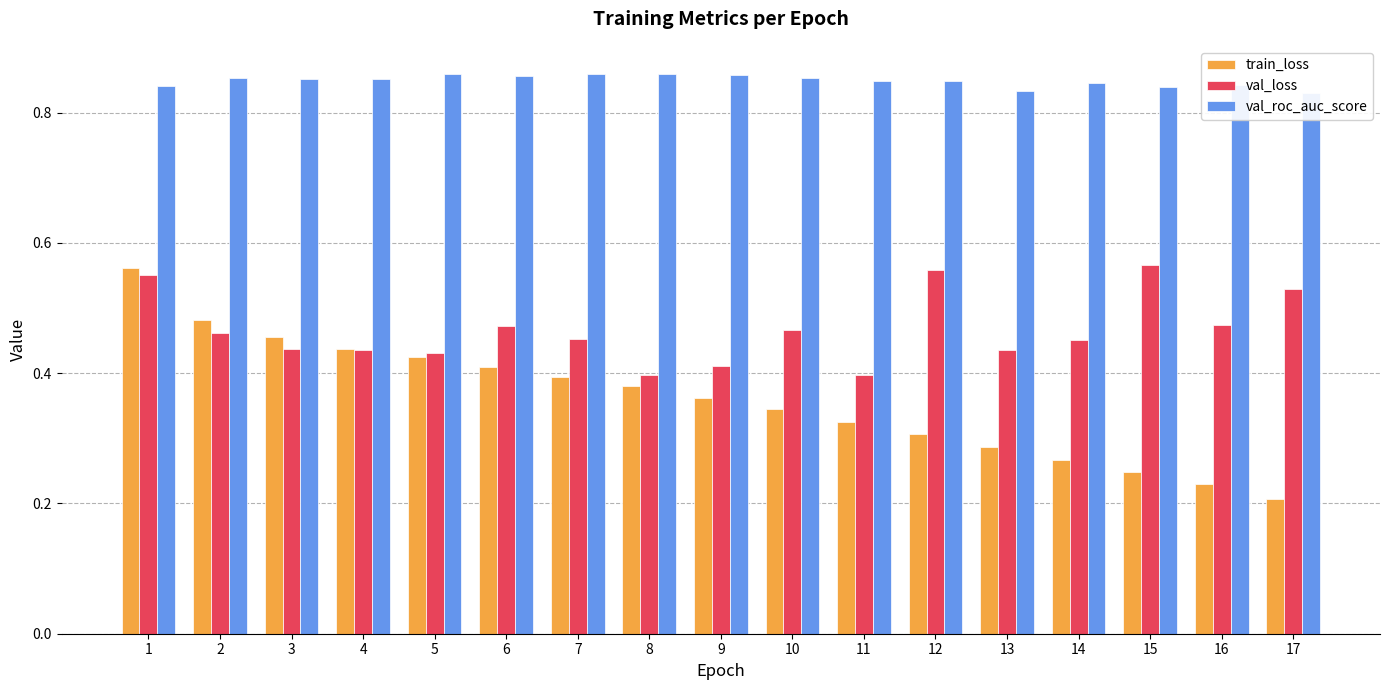

What is the minimum value shown in the chart?

0.2